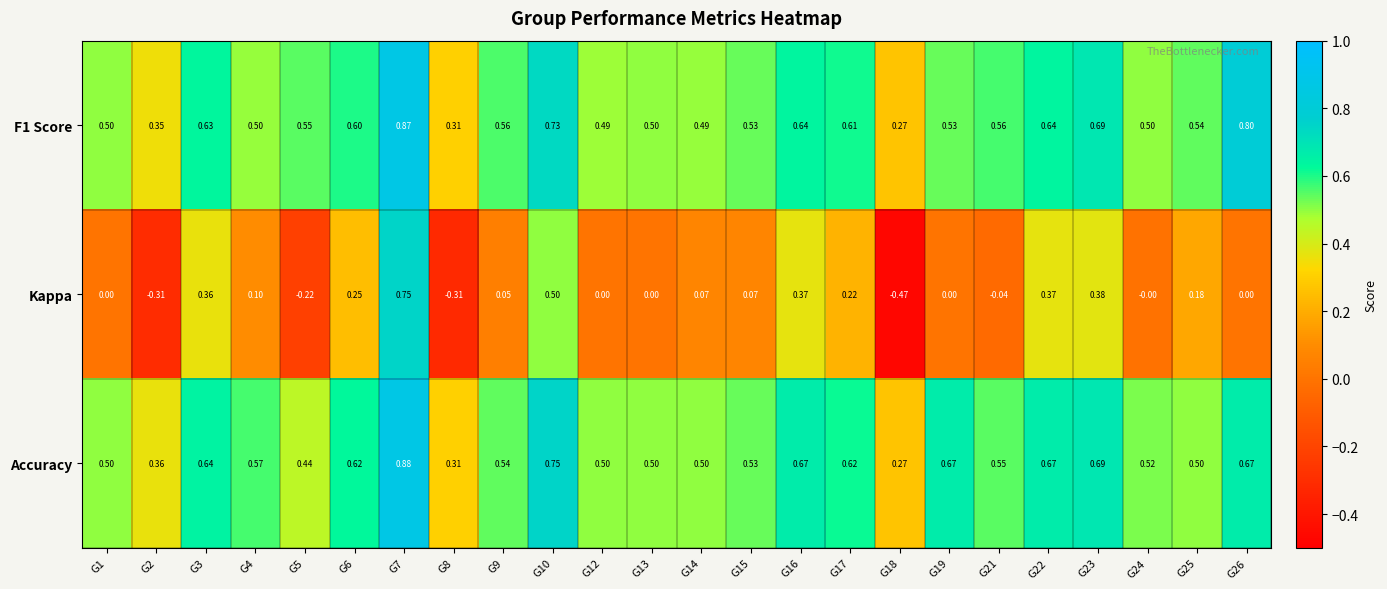

Which series changed the most between G14 and G23?

Kappa